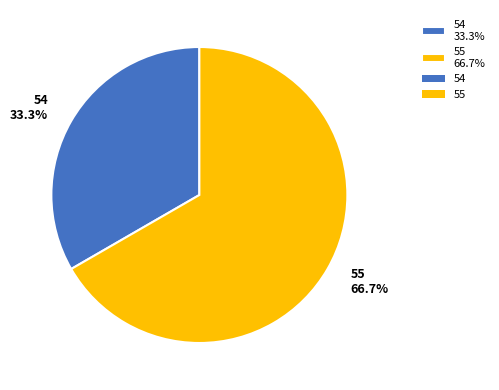

To the nearest percent, what is the difference between the largest and smallest slice percentages?

33%